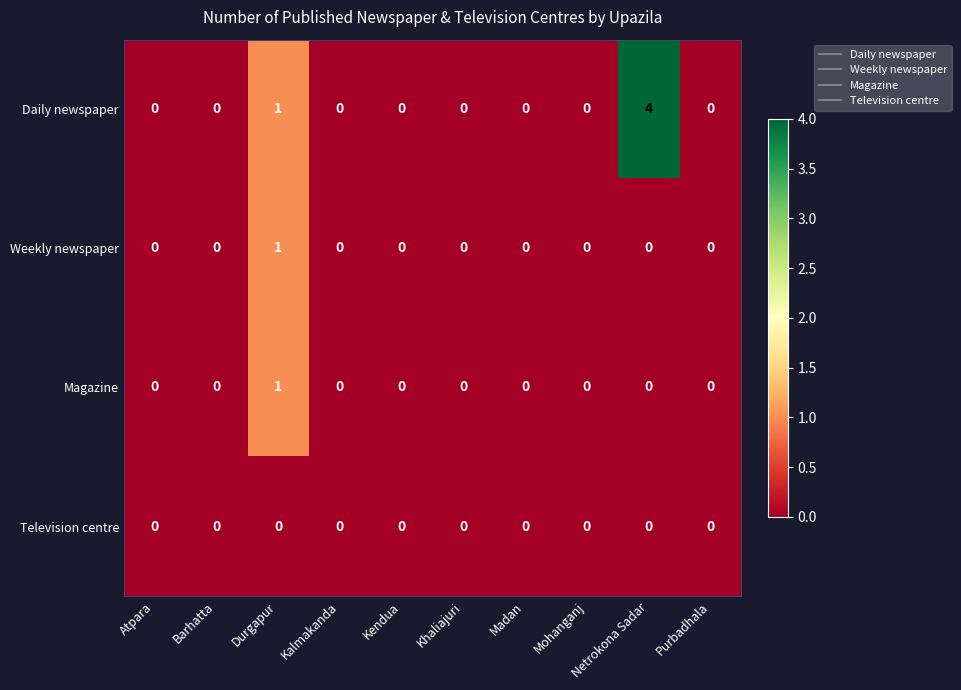

Which category has the highest value across all series?

Netrokona Sadar